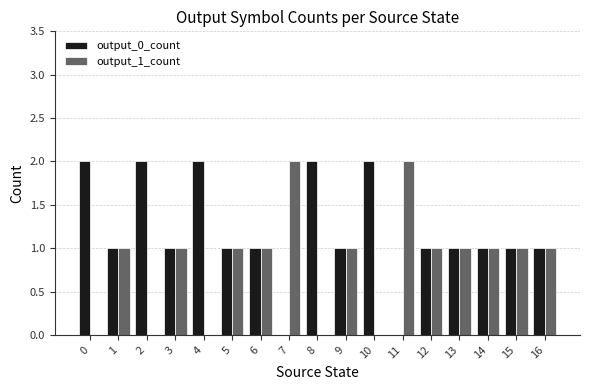

Count the number of data series in this chart.

2